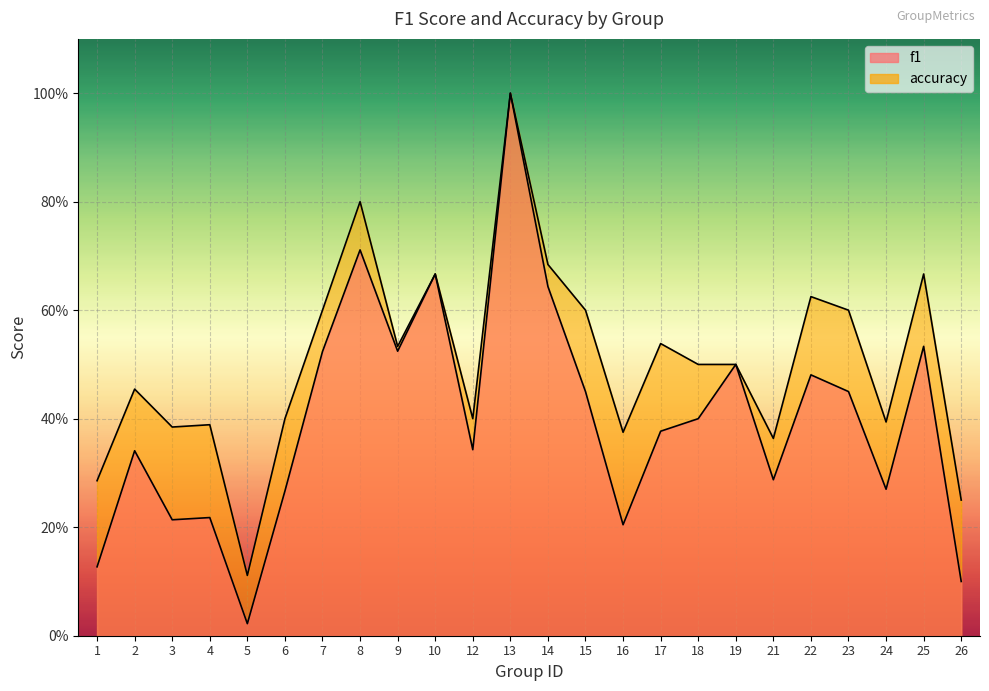

Where is f1 nearest to the value 0?

5